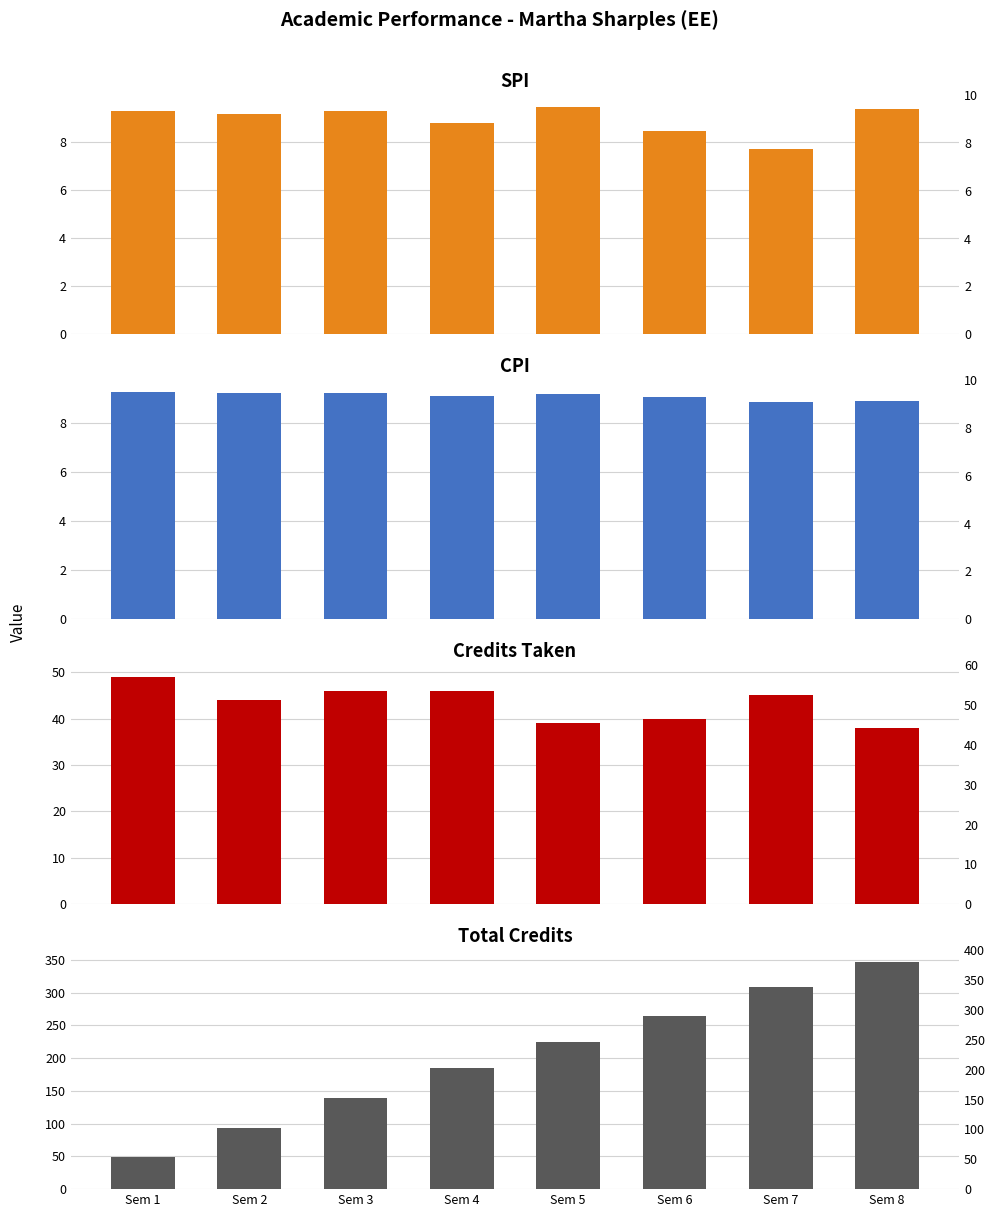

What is the difference between the maximum and minimum values in the Credits Taken series?

11.0